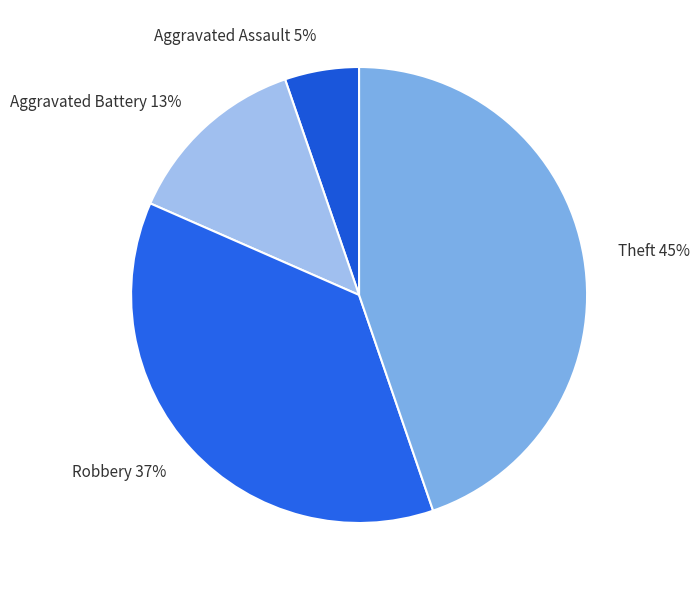

Approximately how many times larger is the value at Theft compared to Robbery?

1.2